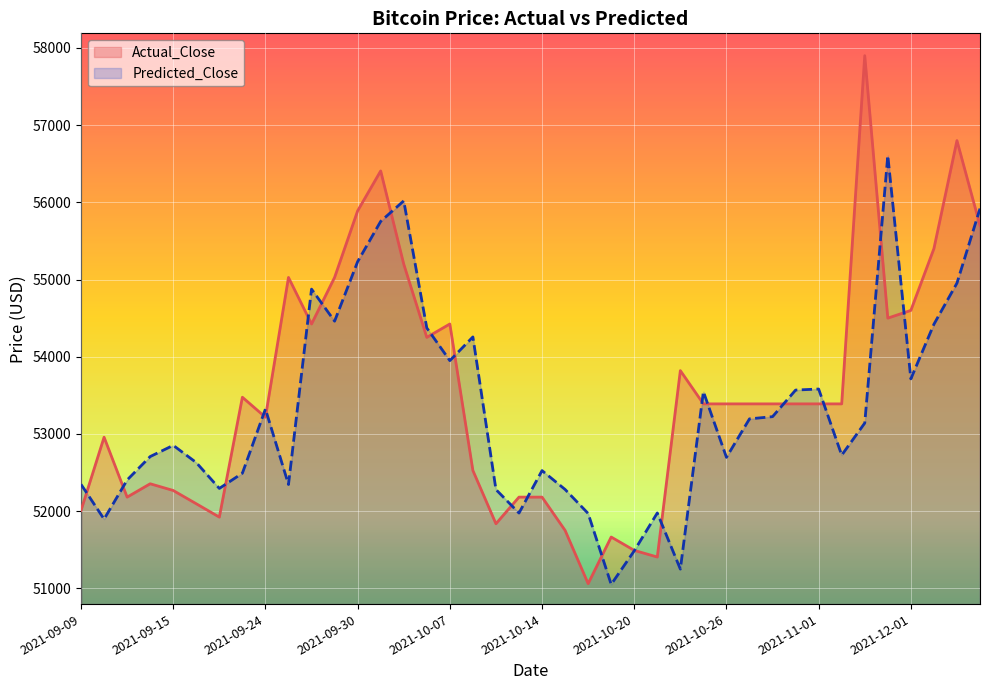

At which label does Actual_Close first exceed 53389?

2021-09-23